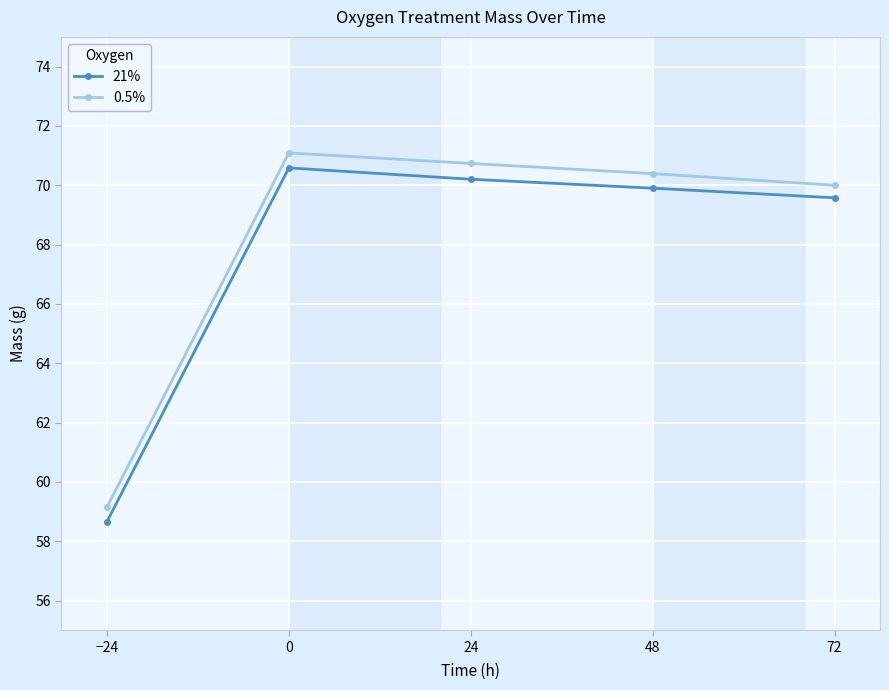

What is the label of the 3rd point from the right?

24